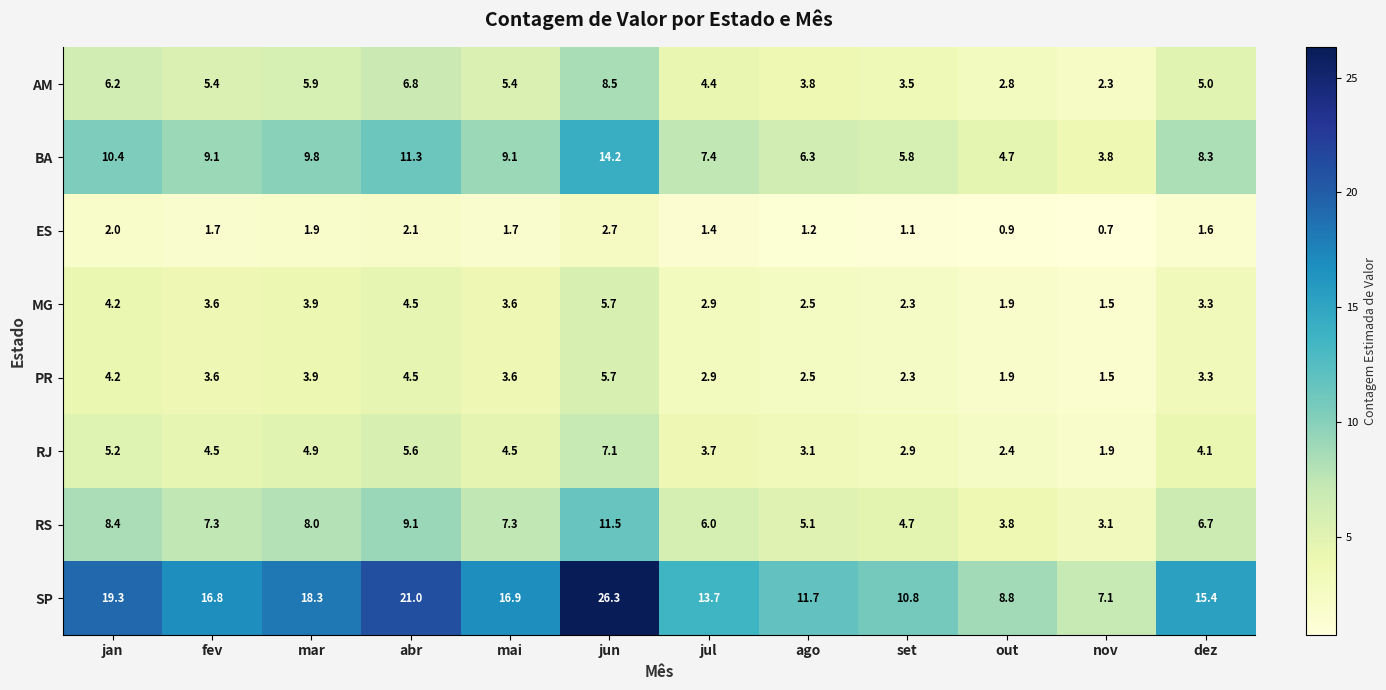

What is the sum of all RJ values?

49.9